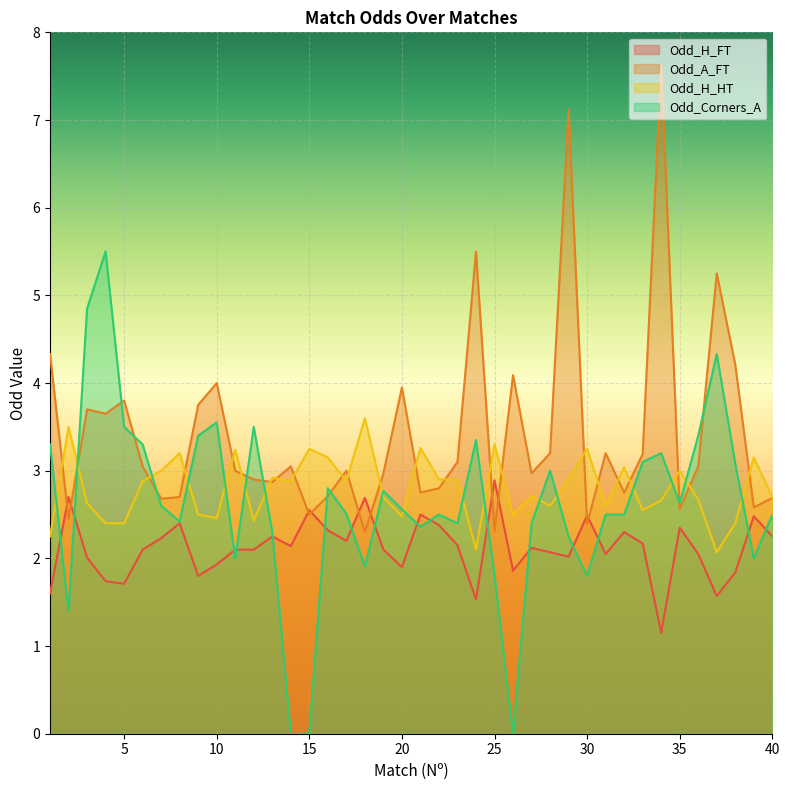

True or false: Odd_A_FT and Odd_H_HT cross at least once.

True